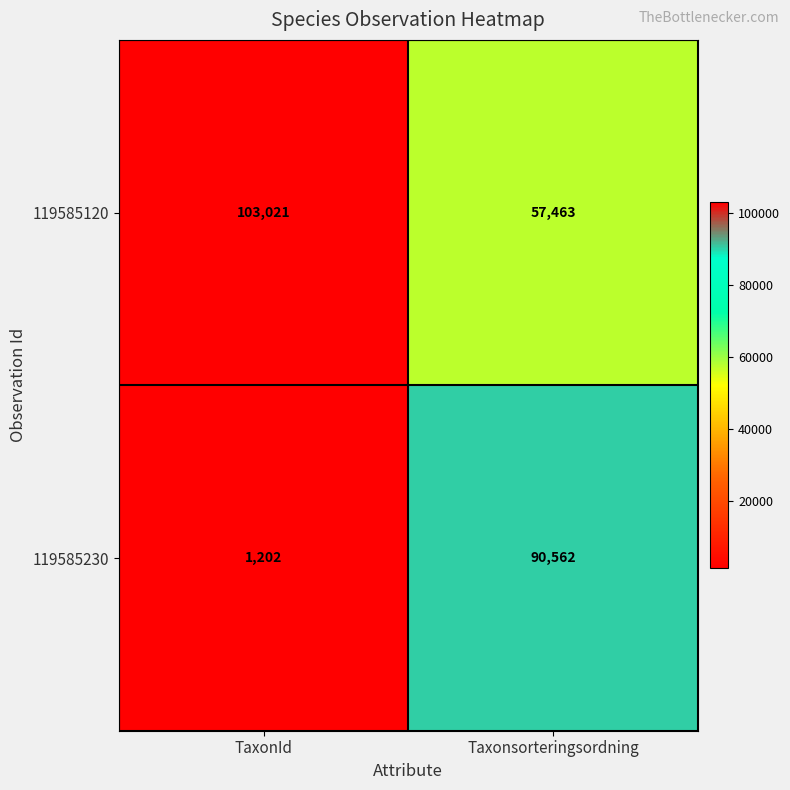

Reading left to right, extract all data points from this chart.

119585120: TaxonId=103021	Taxonsorteringsordning=57463
119585230: TaxonId=1202	Taxonsorteringsordning=90562